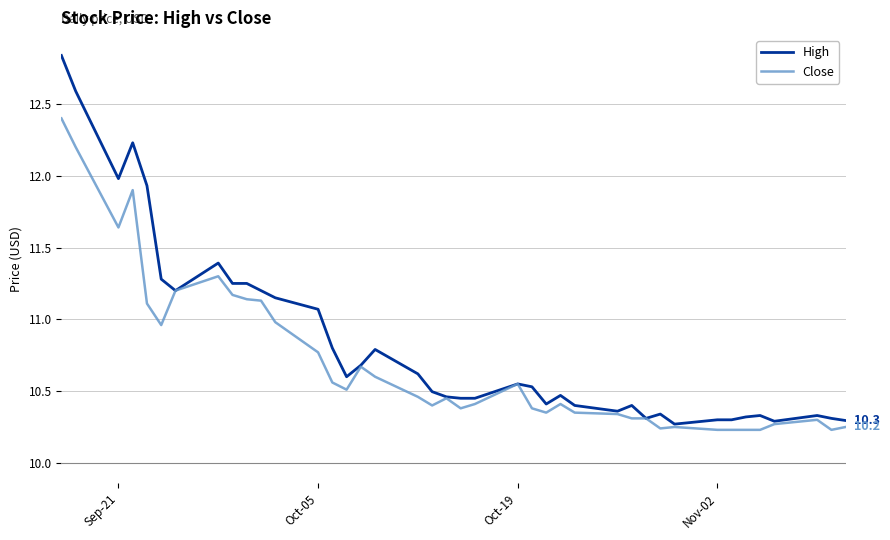

Rank the series by their maximum value, from highest to lowest.

High, Close